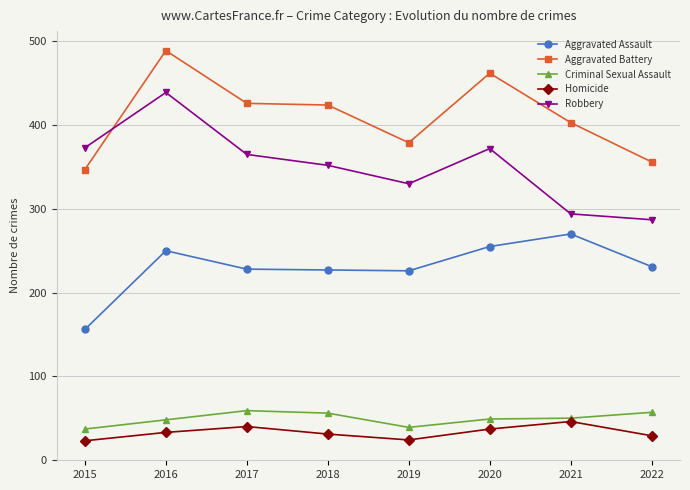

Which category has the lowest value in the Robbery series?

2022